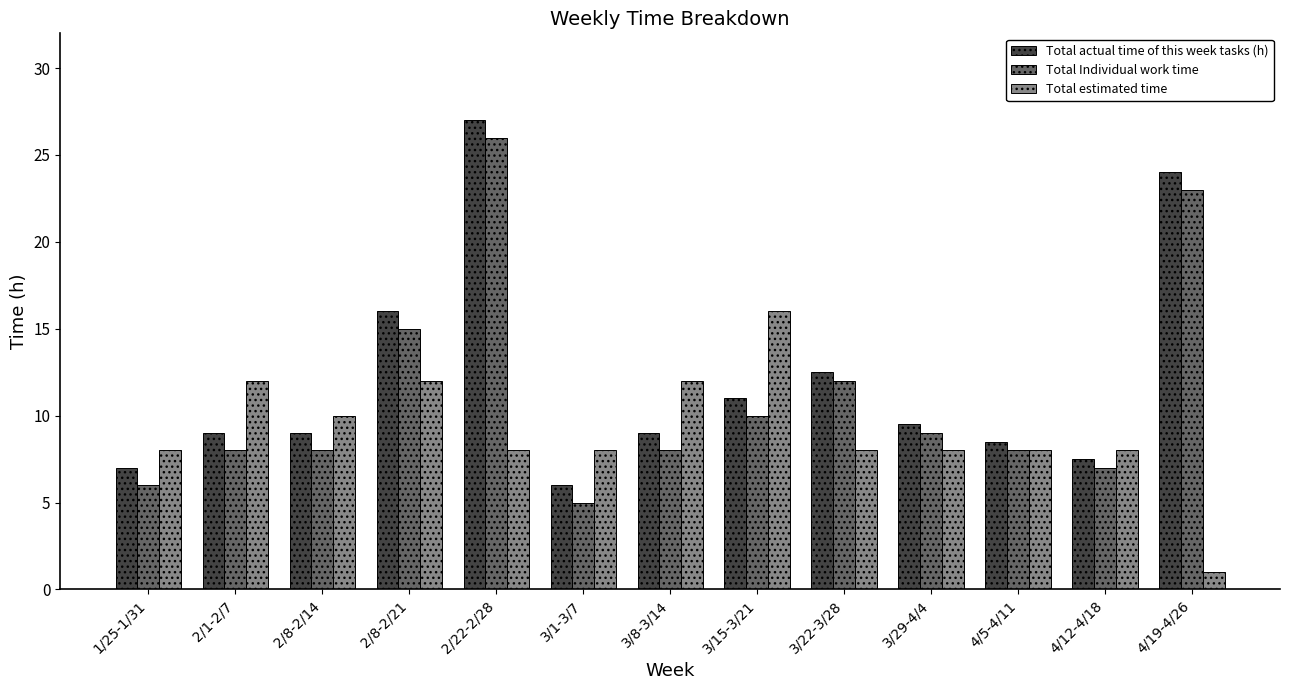

True or false: Total actual time of this week tasks (h) has a value of 7.5 at 4/12-4/18.

True